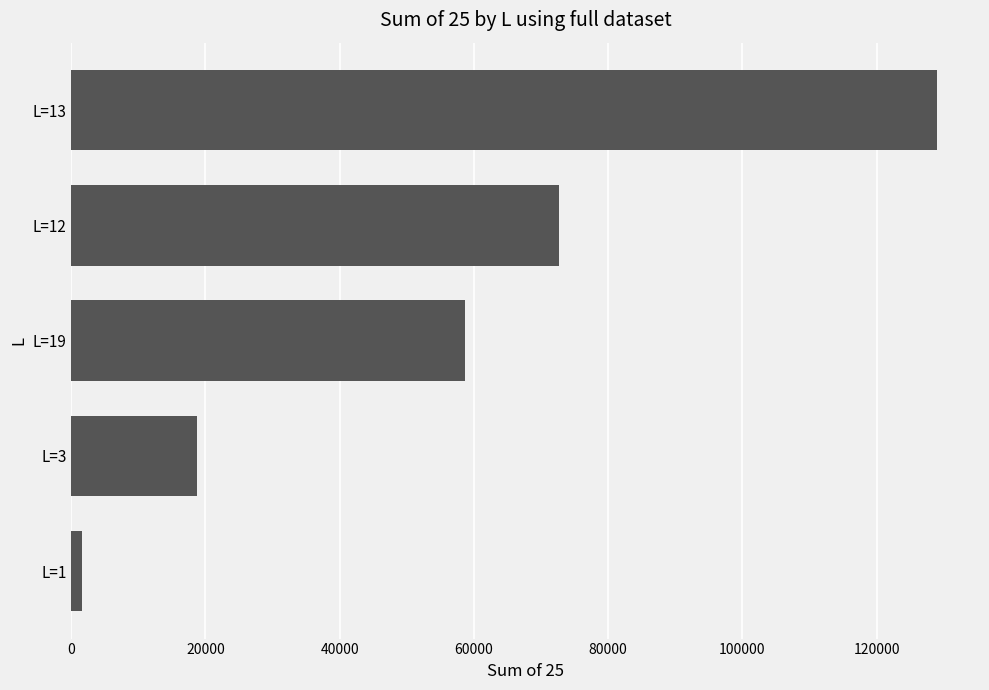

Does the chart contain any negative values?

No